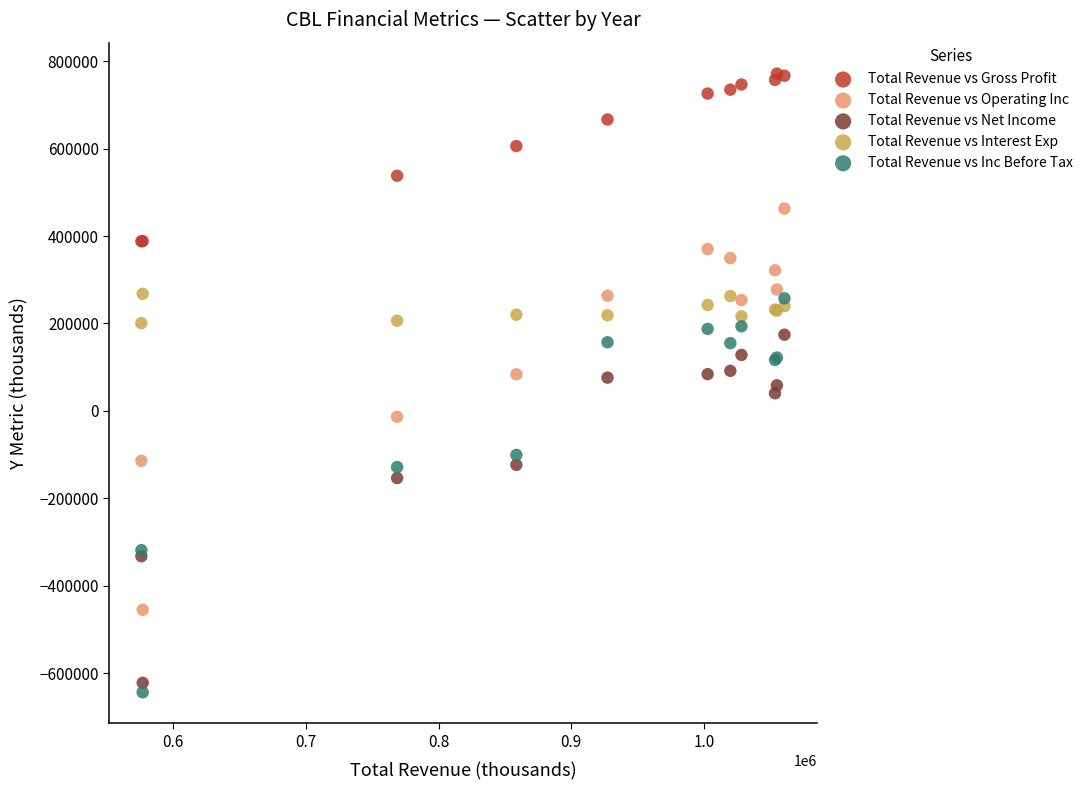

Which series contains the lowest Y value?

Total Revenue vs Inc Before Tax